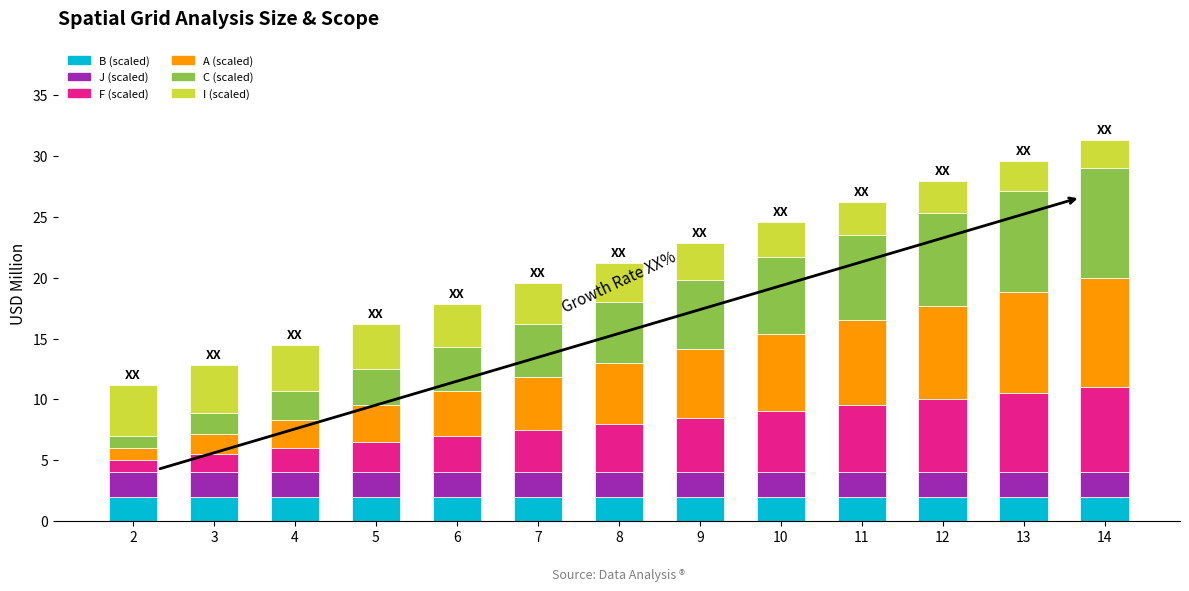

The B (scaled) series shows 0.7 at 4. True or false?

False